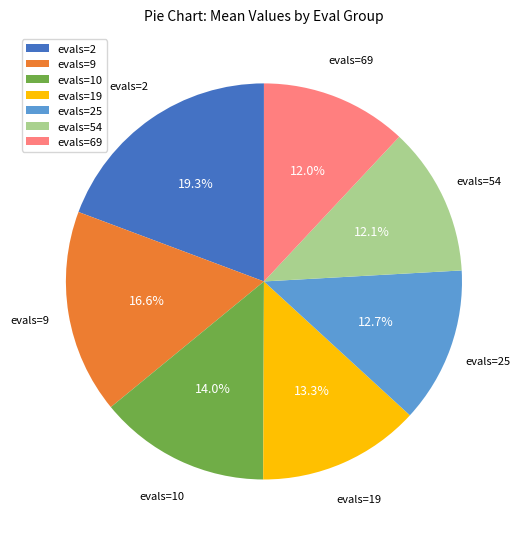

Does any single category account for the majority?

No